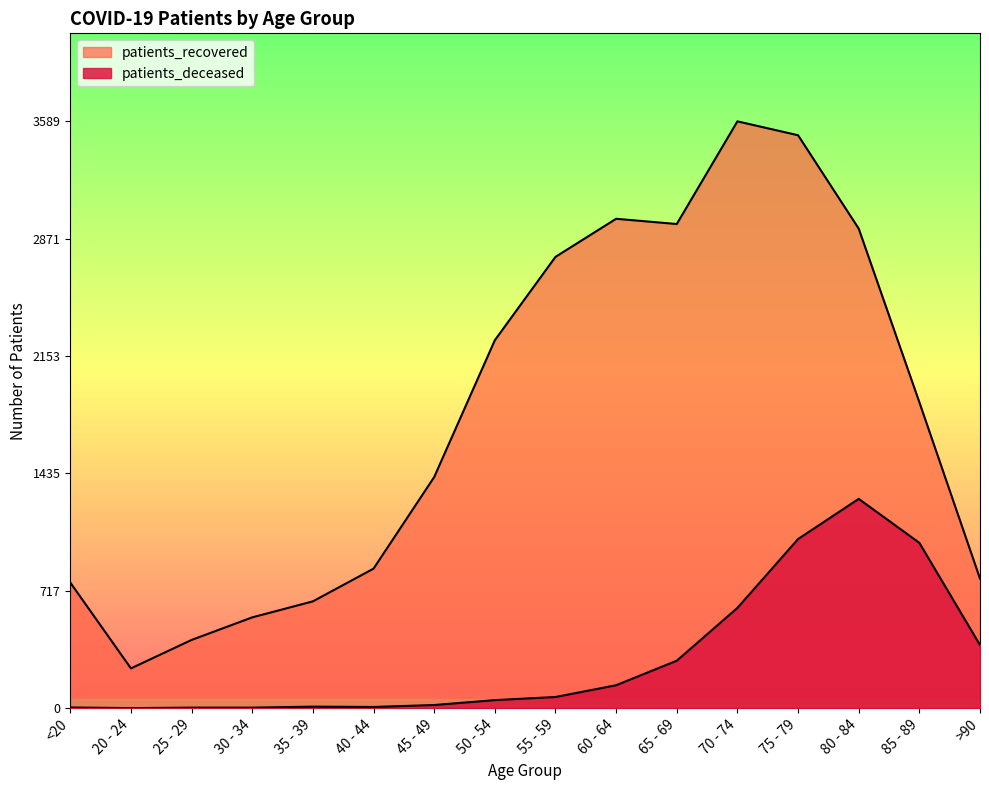

Where does the patients_recovered series first go above 1871?

50 - 54